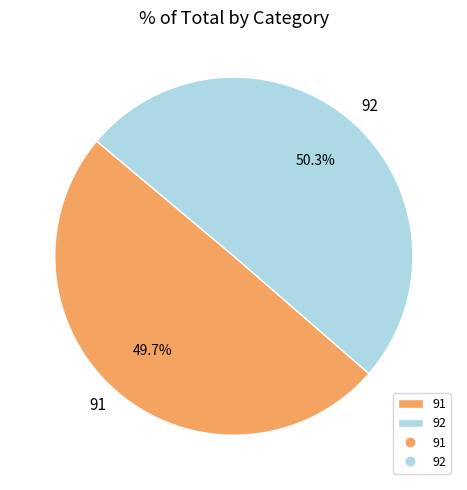

Is 91 the majority of the pie?

No